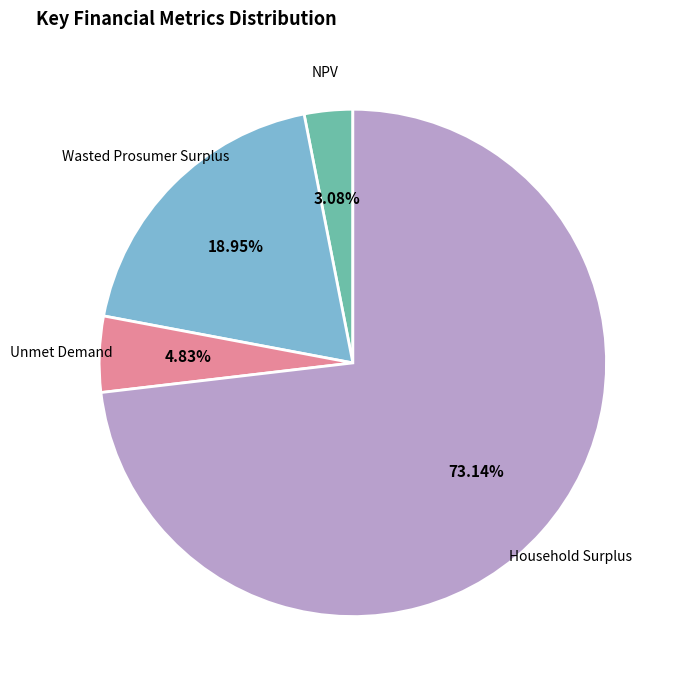

What percentage is NOT represented by Unmet Demand?

95.2%